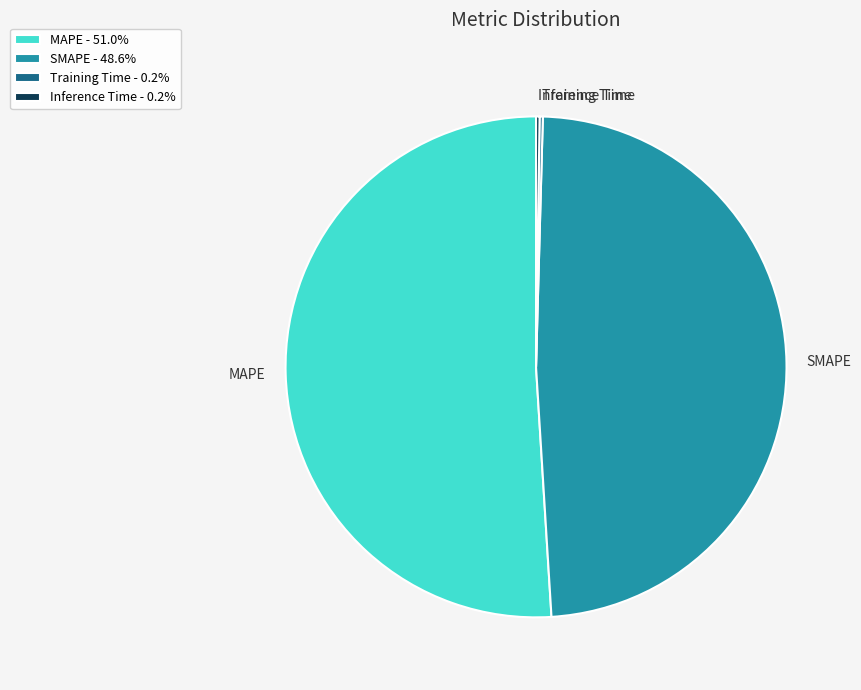

Does MAPE account for over 50% of the chart?

Yes